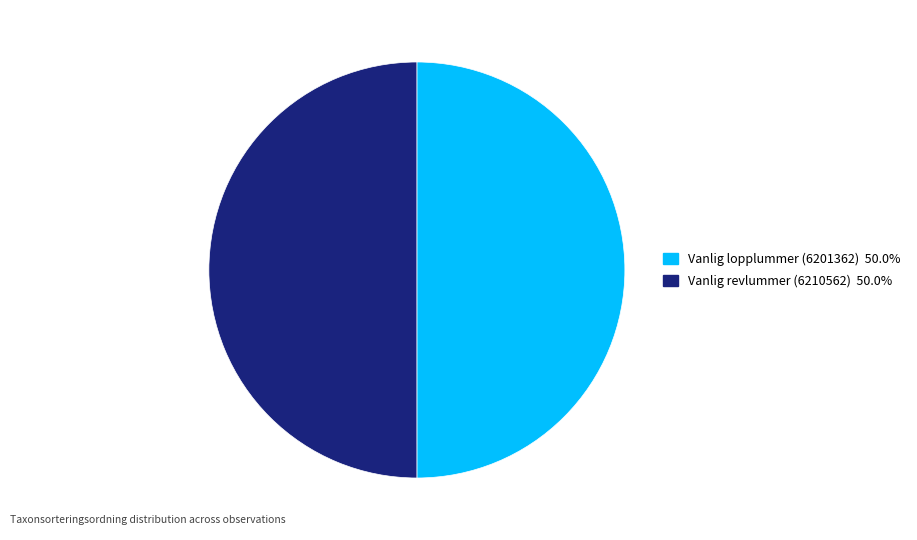

Approximately how many times larger is the value at Vanlig lopplummer (6201362) compared to Vanlig revlummer (6210562)?

1.0